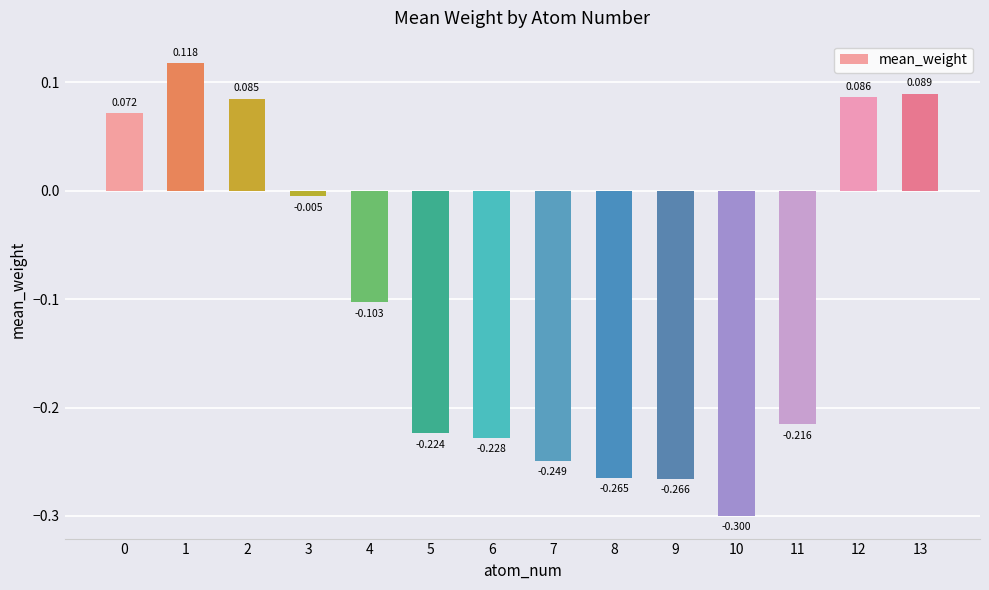

Are the bars horizontal?

No